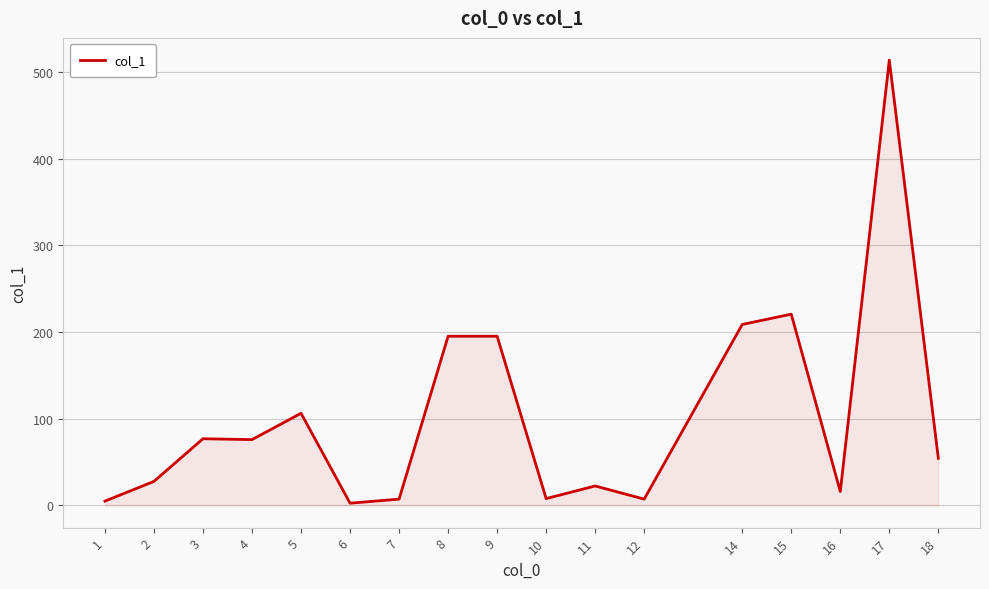

Is it true that the value at 9 is 347.9?

False